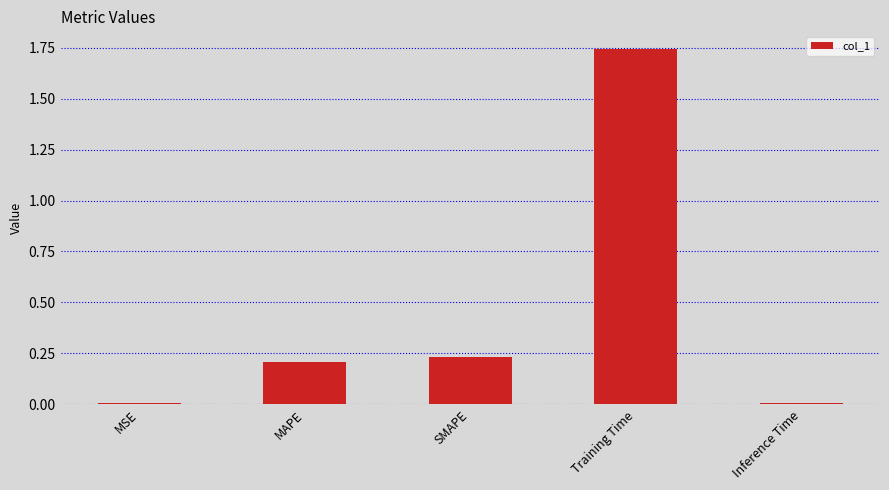

Does the chart contain stacked bars?

No